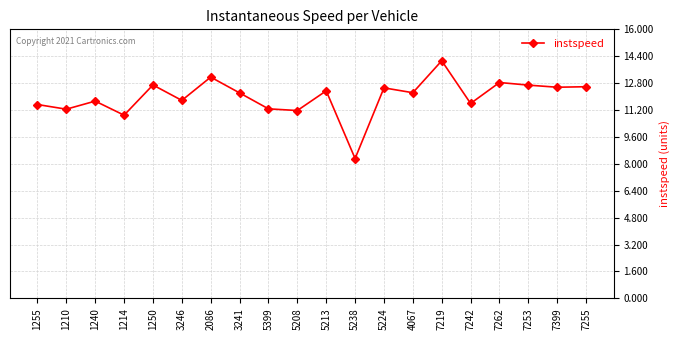

True or false: the data has more than 0 interior local peaks.

True